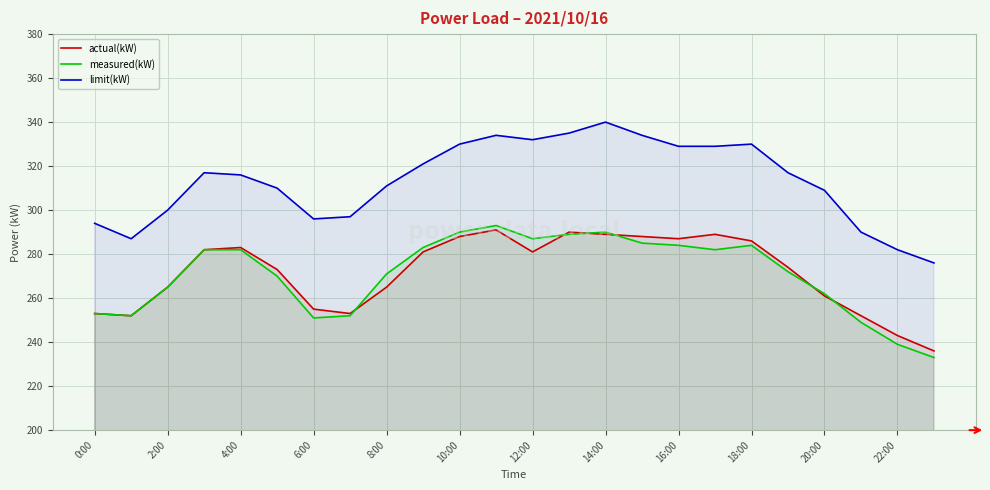

In actual(kW), how many points are higher than both neighbors (excluding endpoints)?

4